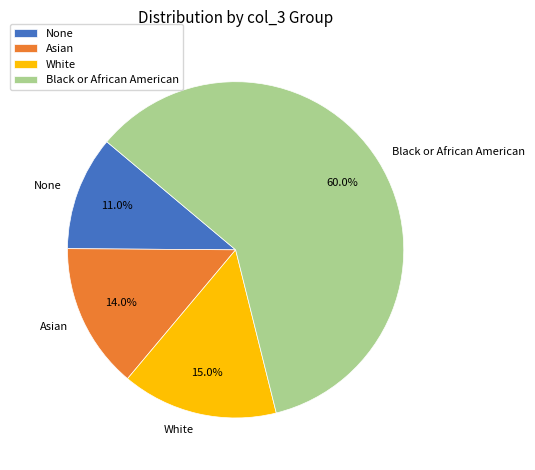

Is there a majority slice in this chart?

Yes